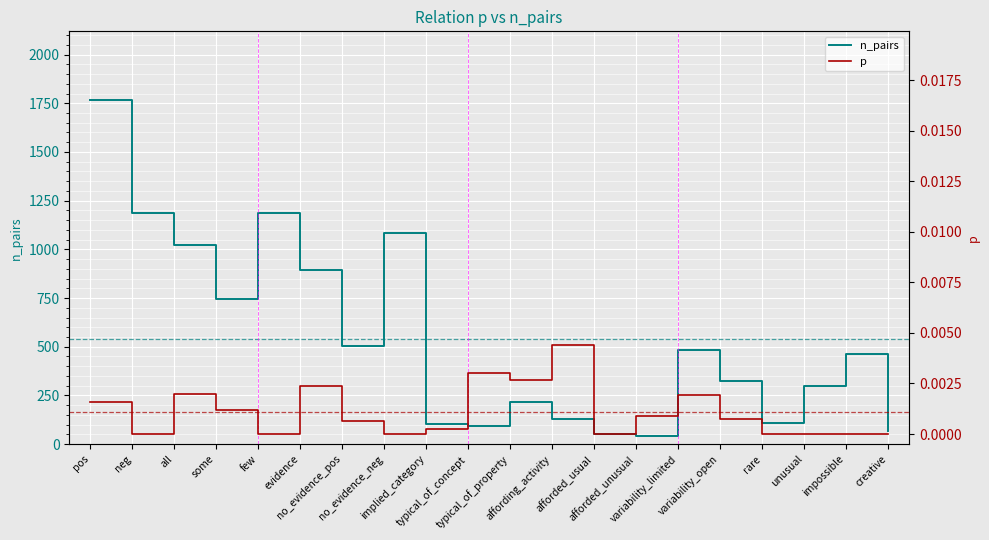

What is the label of the 12th point from the right?

implied_category